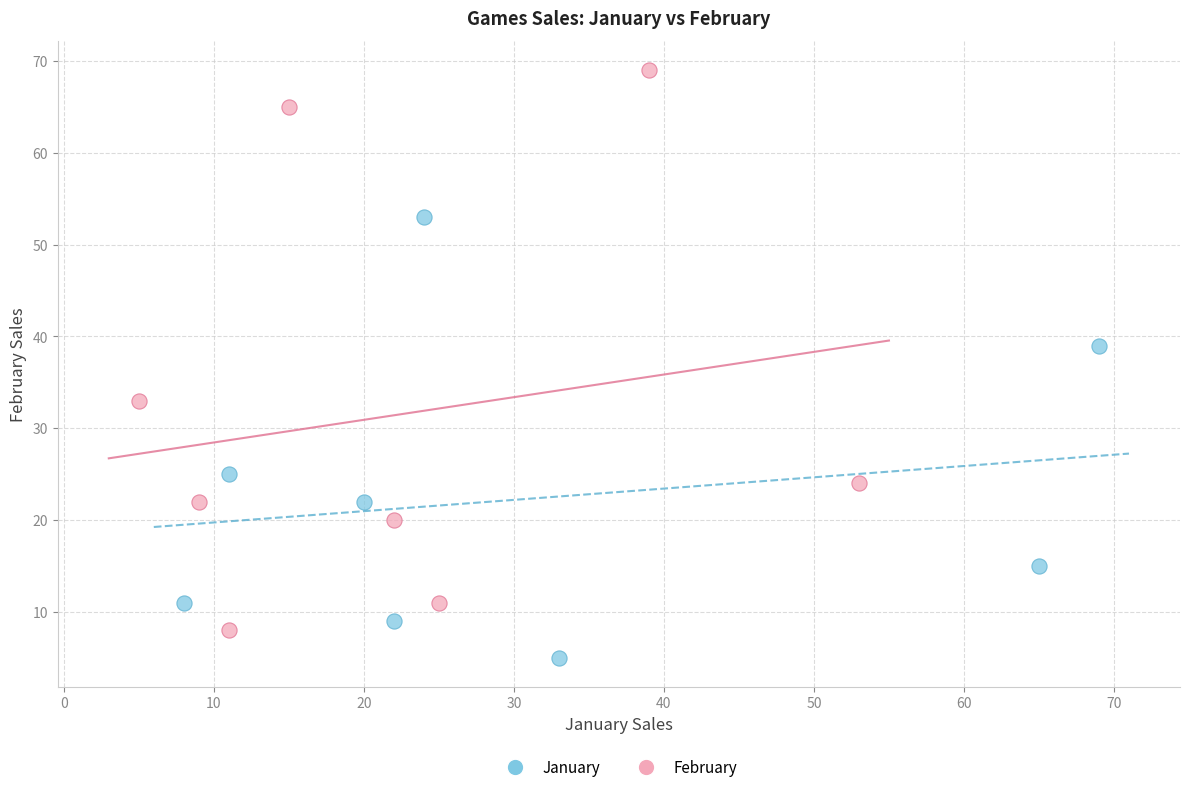

Which series has the widest spread of Y values?

February